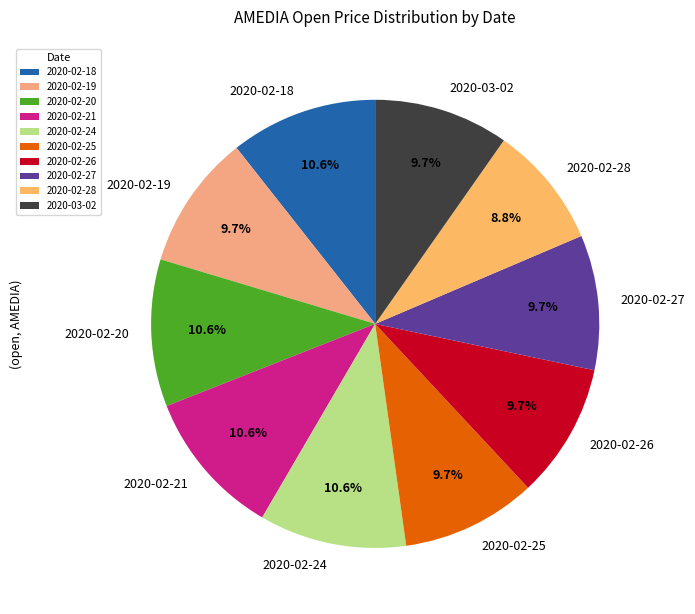

What is the smallest slice in the pie chart?

2020-02-28